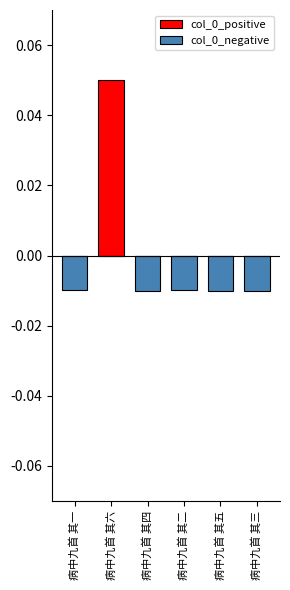

List the series in order of their overall mean, lowest first.

col_0_negative, col_0_positive